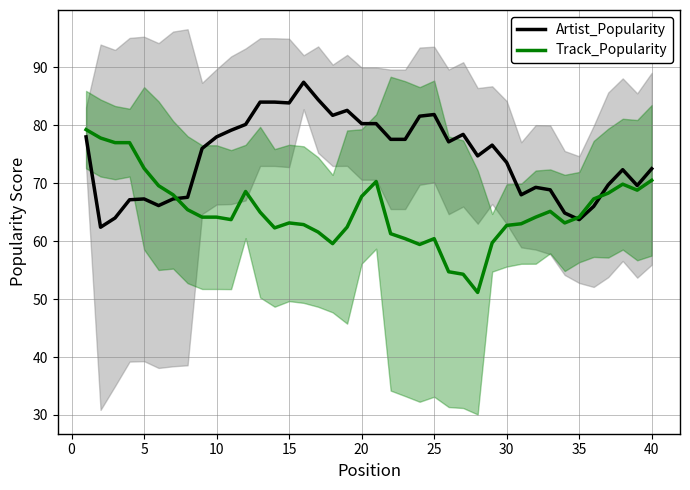

The Artist_Popularity series shows 63.7 at 35. True or false?

True